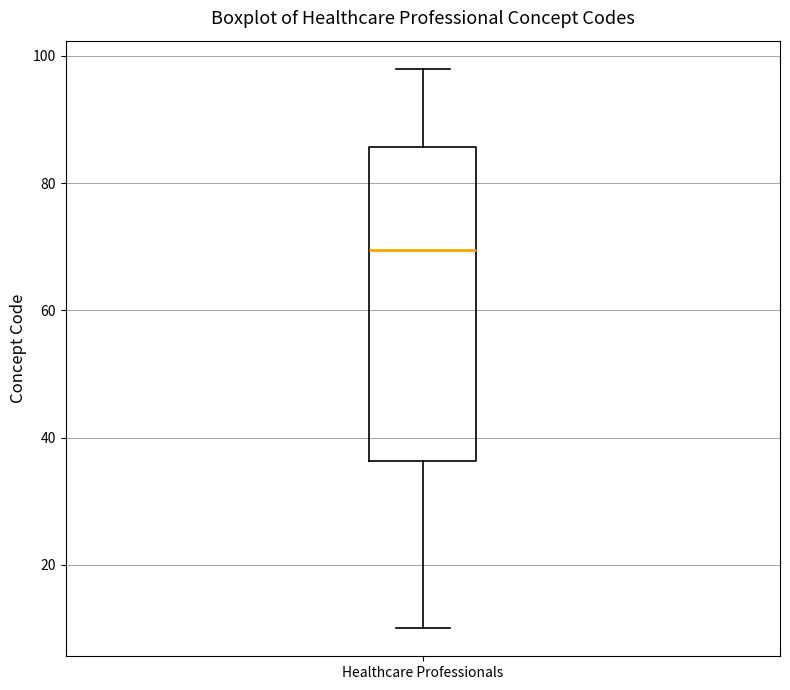

Where does the lower whisker of the box for Healthcare Professionals end on the y-axis? The values are not printed on the chart, so give them approximately, as read against the axis.

10